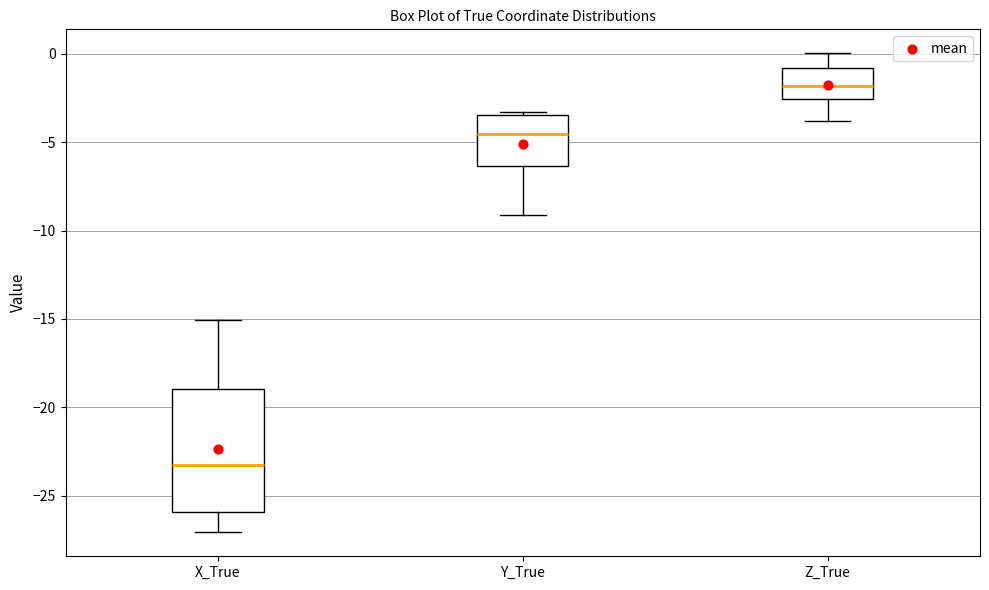

Which box's median line is the highest?

Z_True